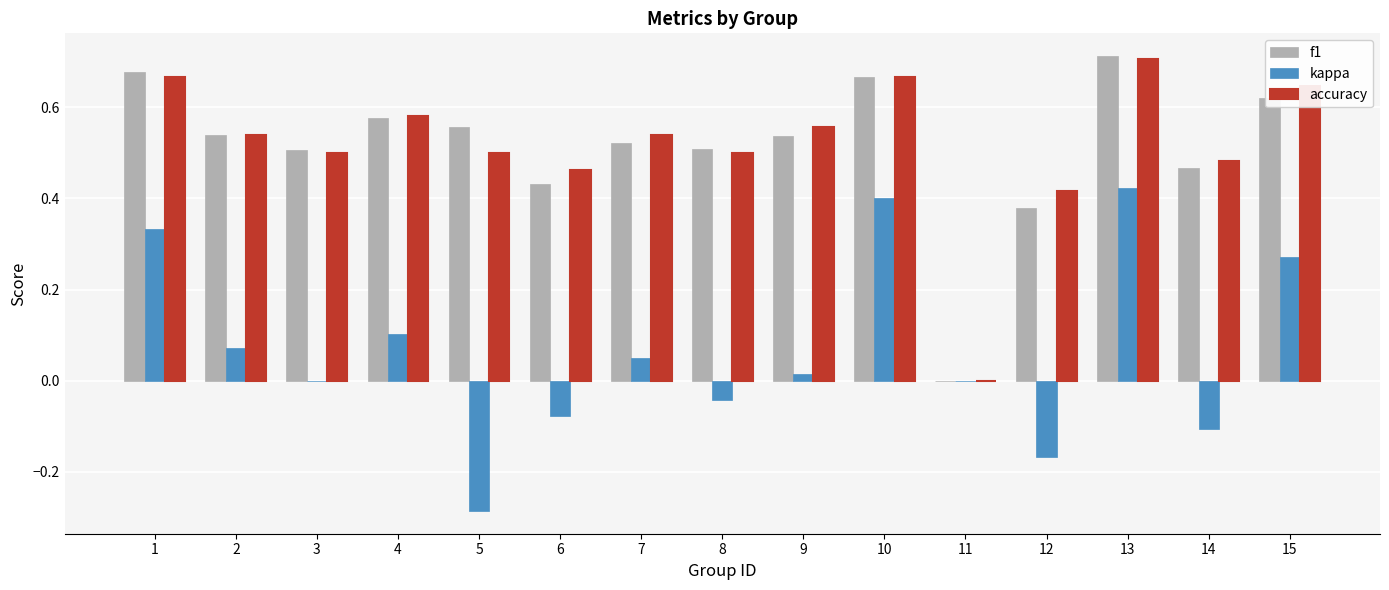

Between 1 and 8, which series saw the biggest shift?

kappa